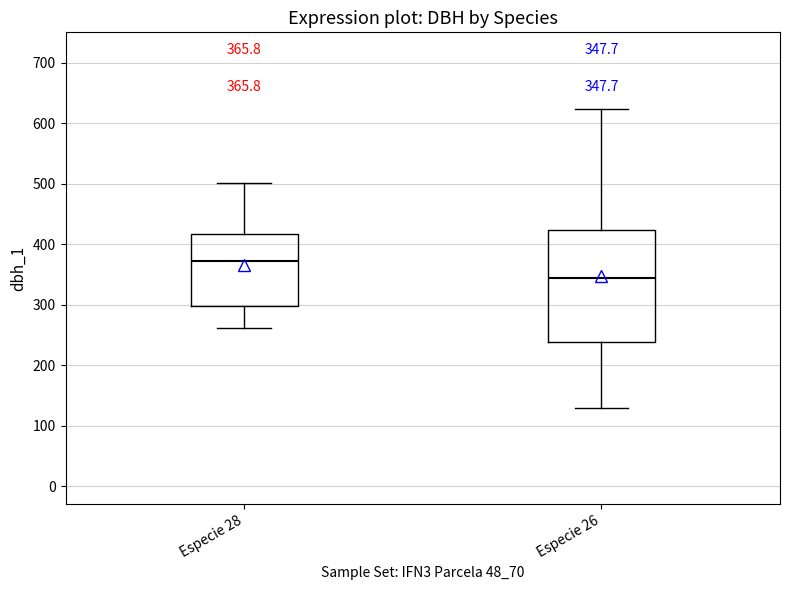

Which box's median line is the lowest?

Especie 26